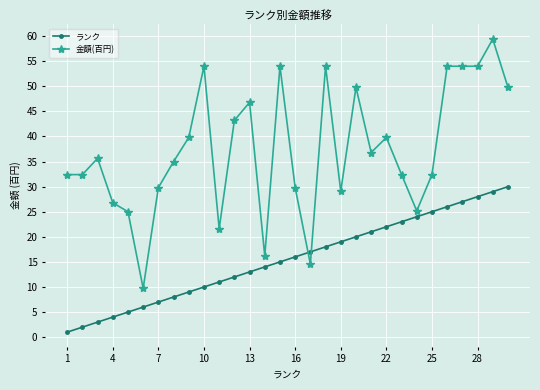

Which series has the widest spread of values?

金額(百円)